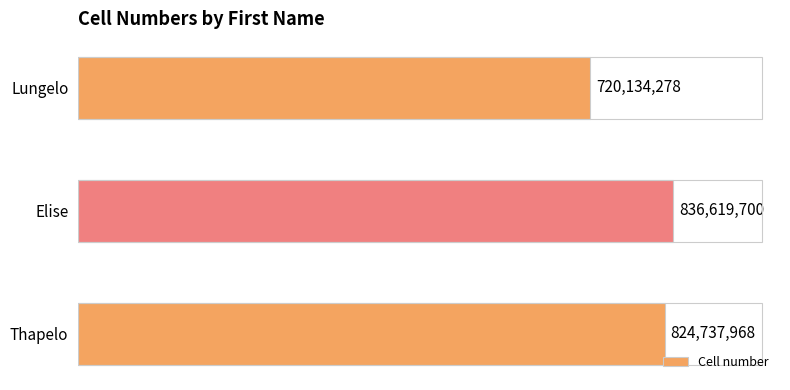

What is the ratio of the value at Thapelo to the value at Lungelo?

1.1